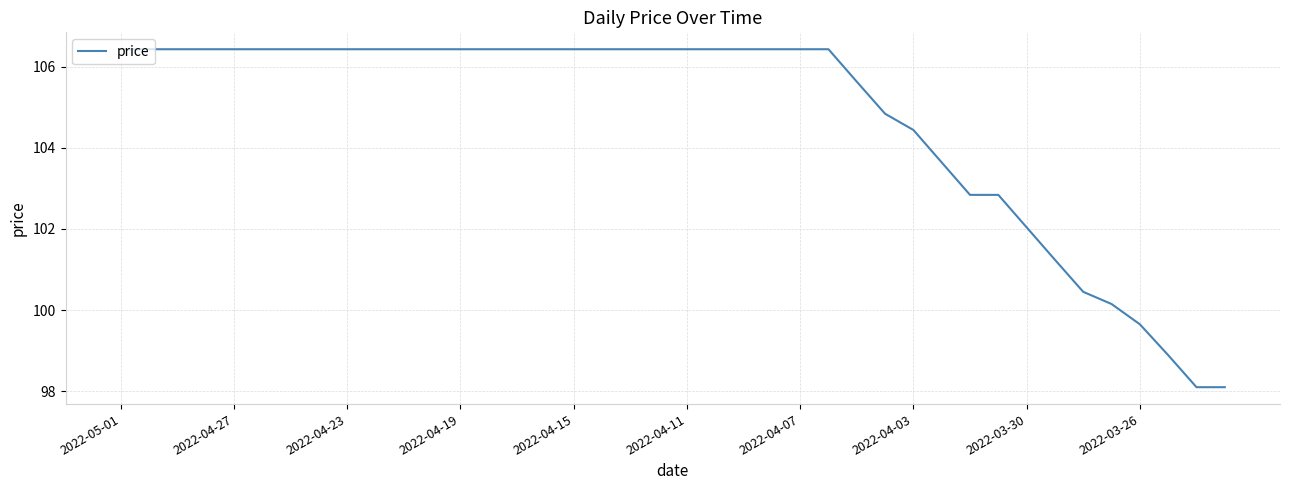

What is the greatest value displayed?

106.4